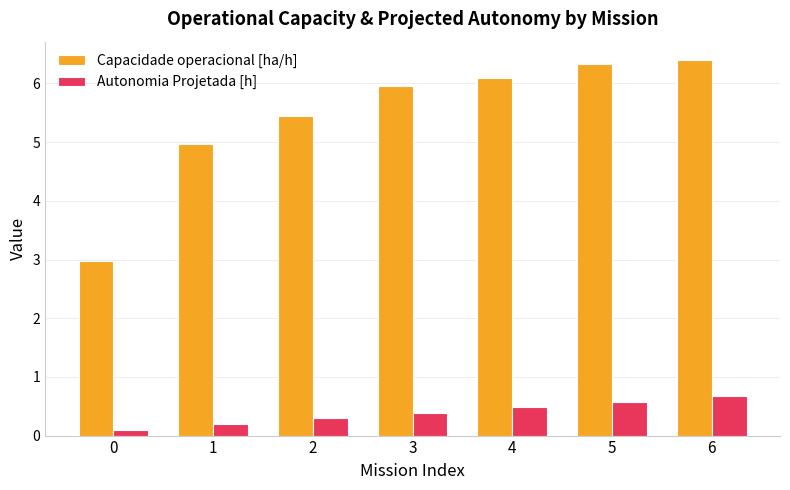

How many series are shown in this chart?

2